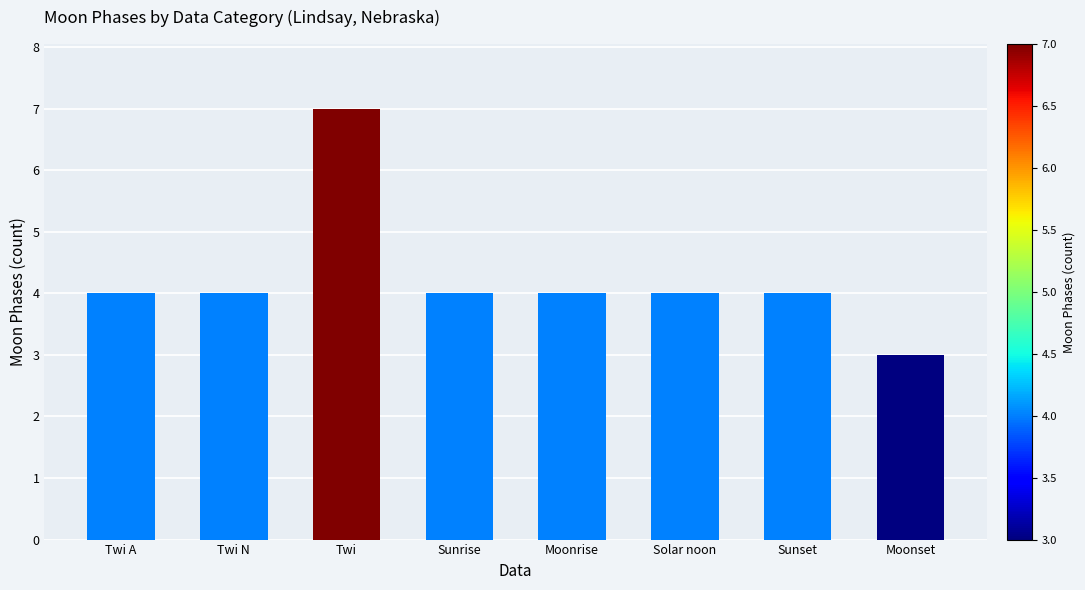

True or false: the data shows 6 at Sunset.

False